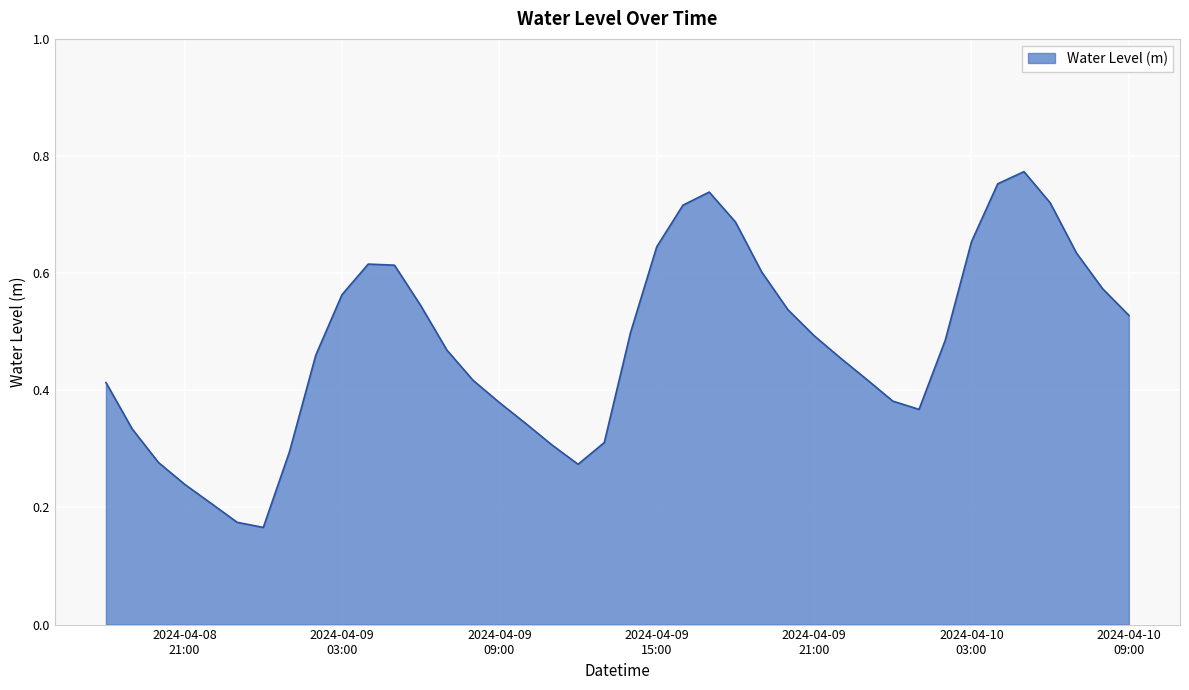

Does the chart display data point markers on the line(s)?

No